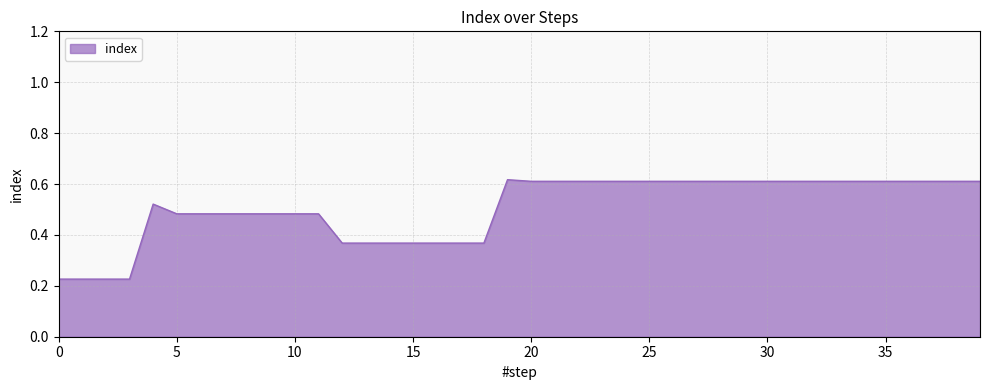

Count the values in the range 0 to 1.

40